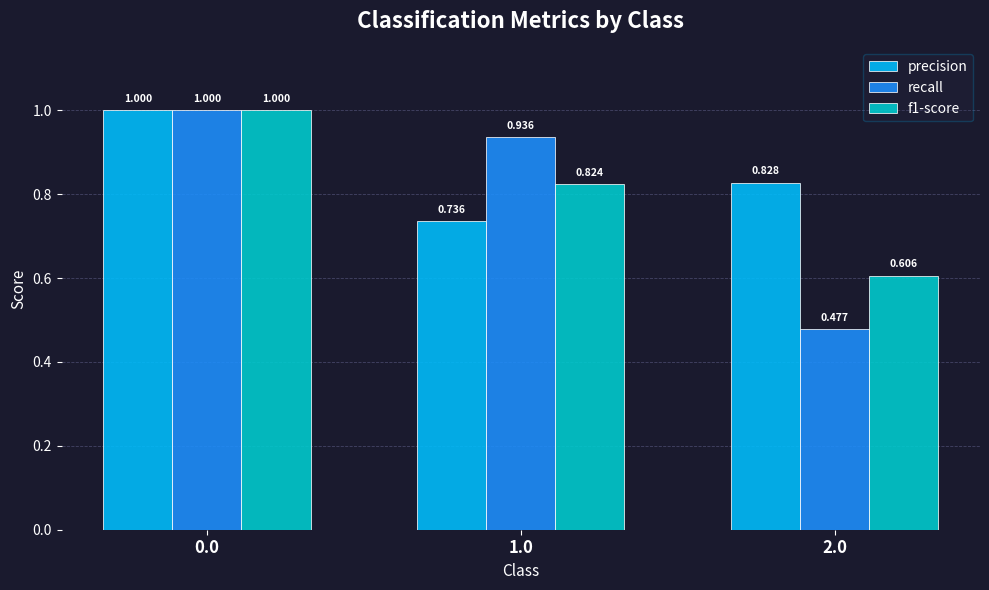

Which series has the widest spread of values?

recall